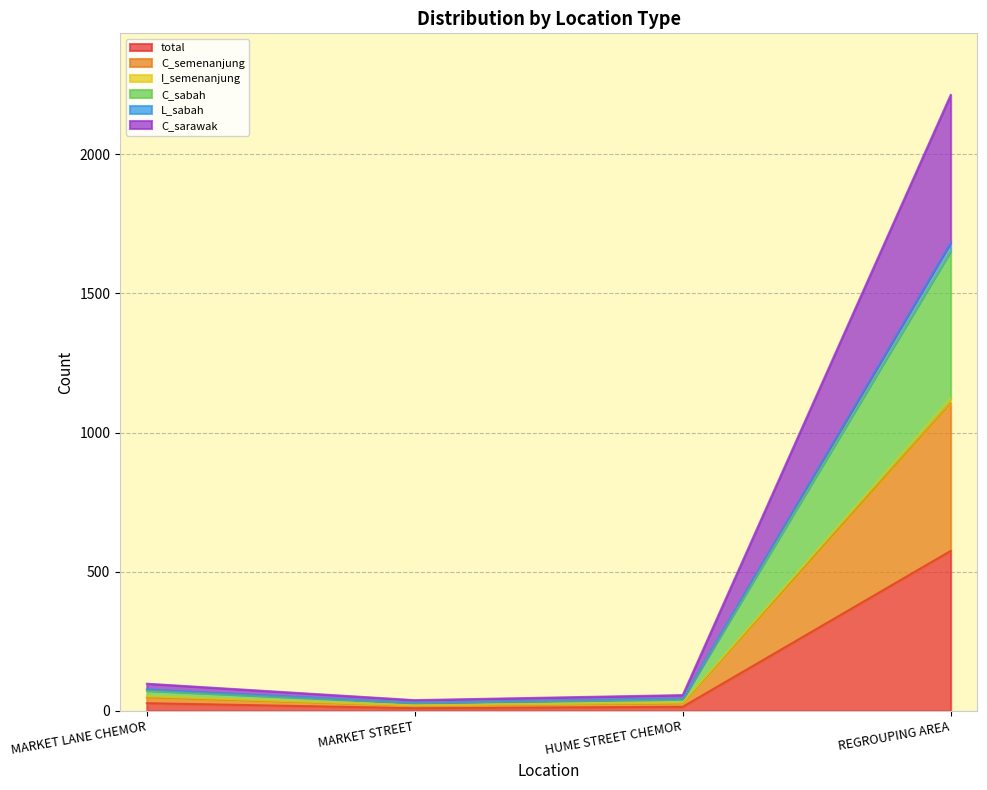

The value of C_sabah at REGROUPING AREA is 693. True or false?

False